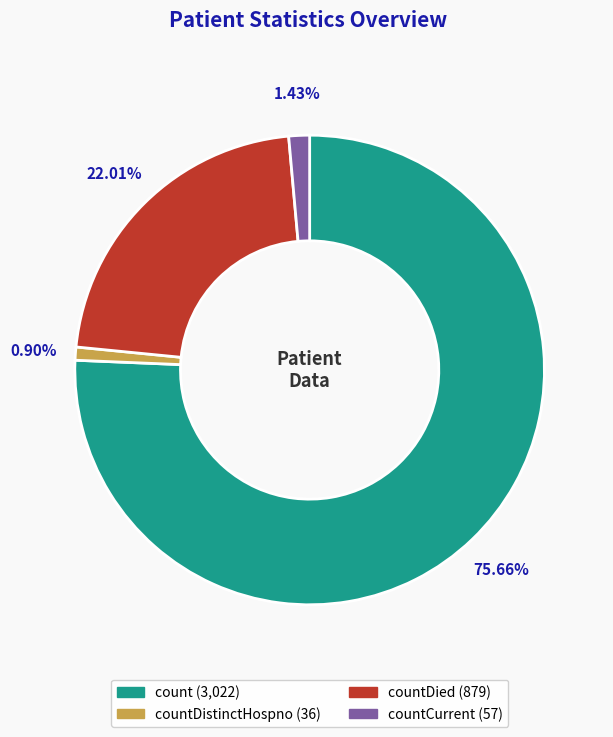

Is there a majority slice in this chart?

Yes